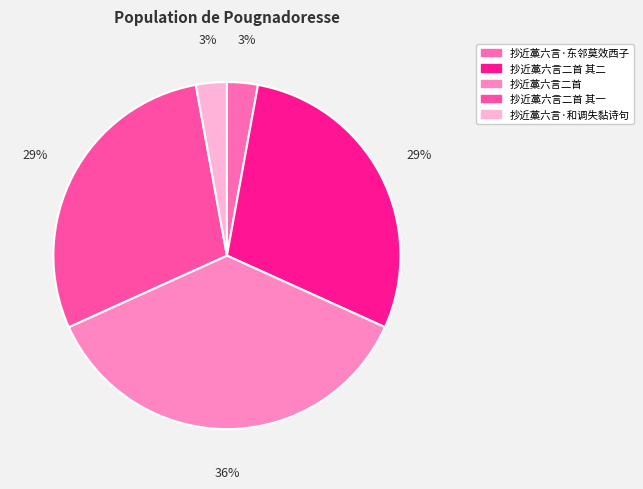

How many slices are in this pie chart?

5